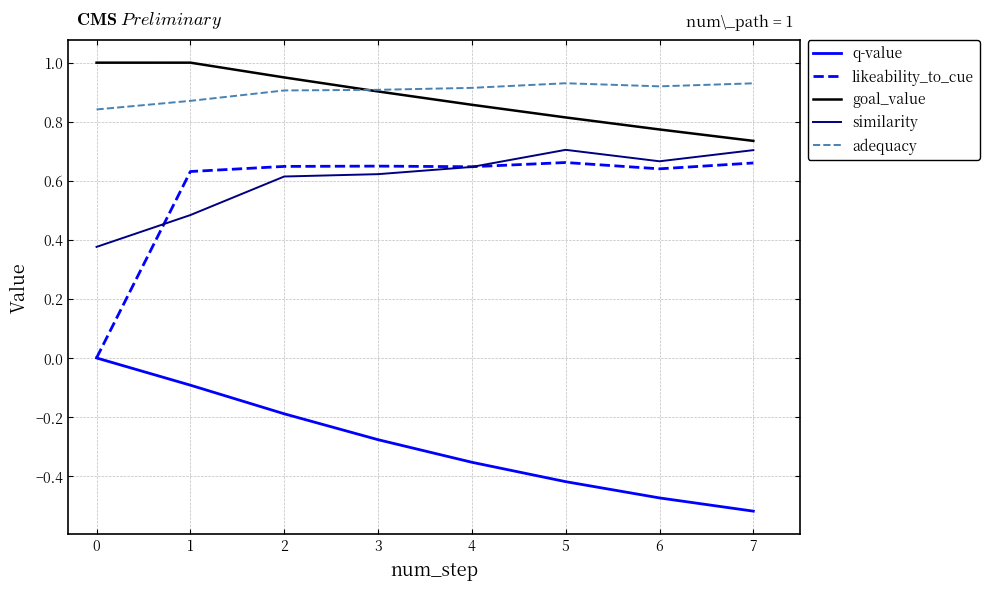

True or false: likeability_to_cue and adequacy intersect in this chart.

False